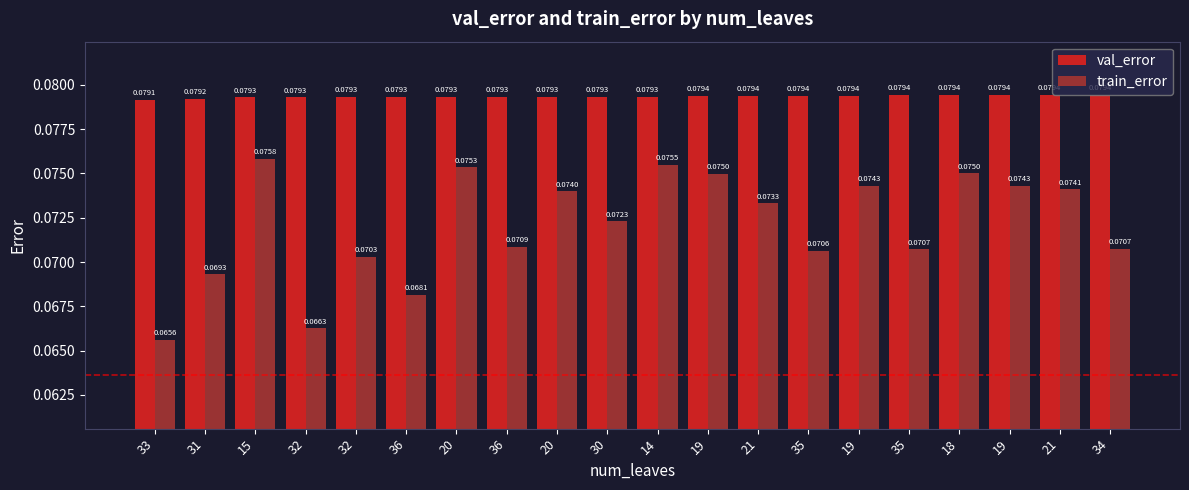

Rank the series by their maximum value, from lowest to highest.

train_error, val_error